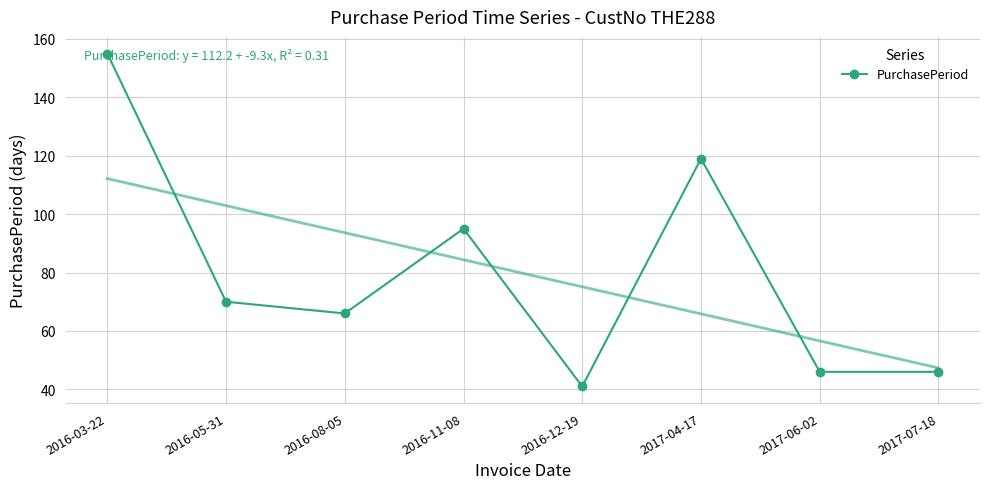

How many values exceed 70?

3